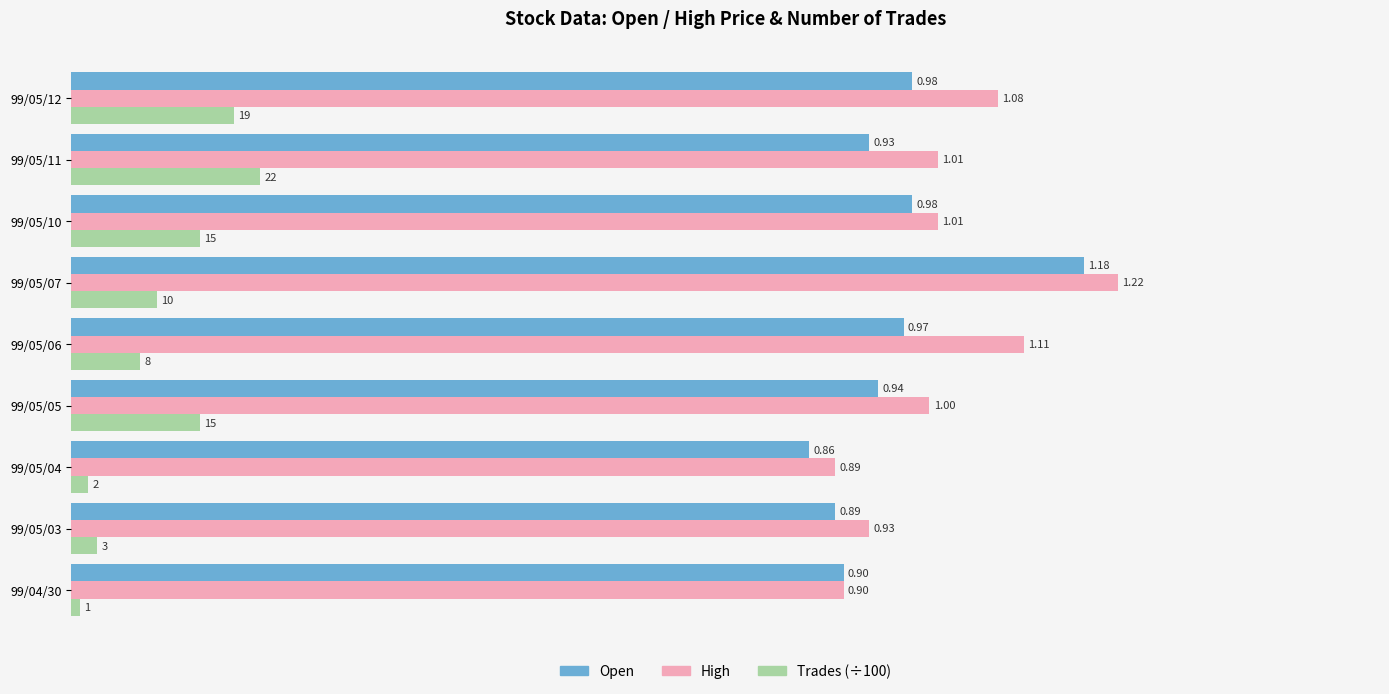

What is the total value across all series at 99/05/07?

2.5